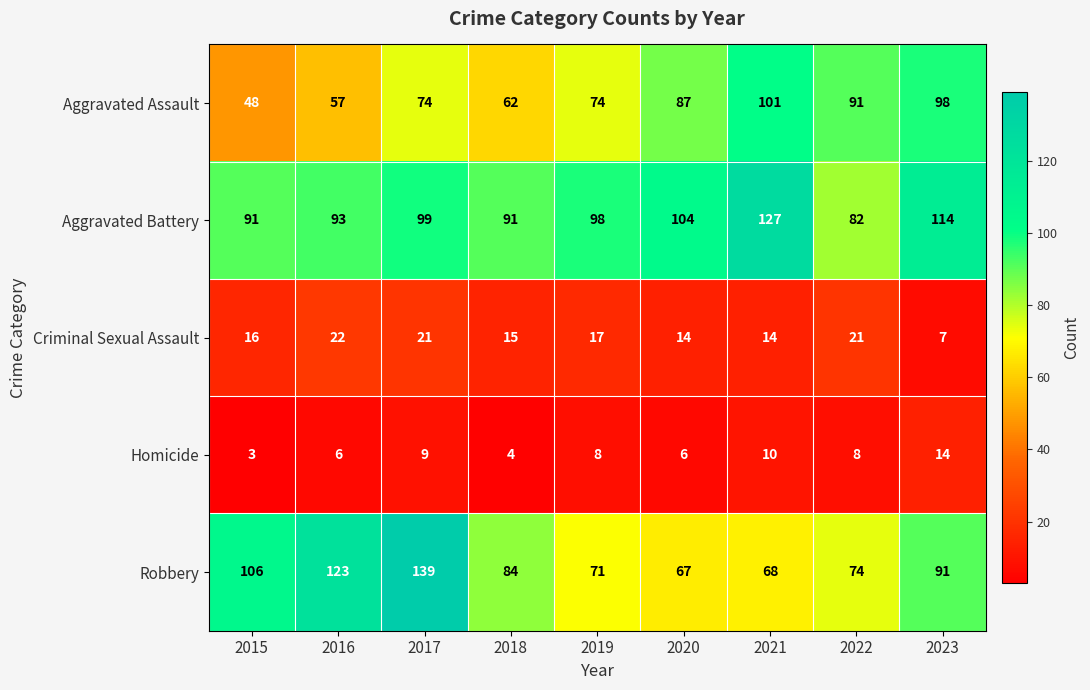

Which label corresponds to the smallest value in the chart?

2015